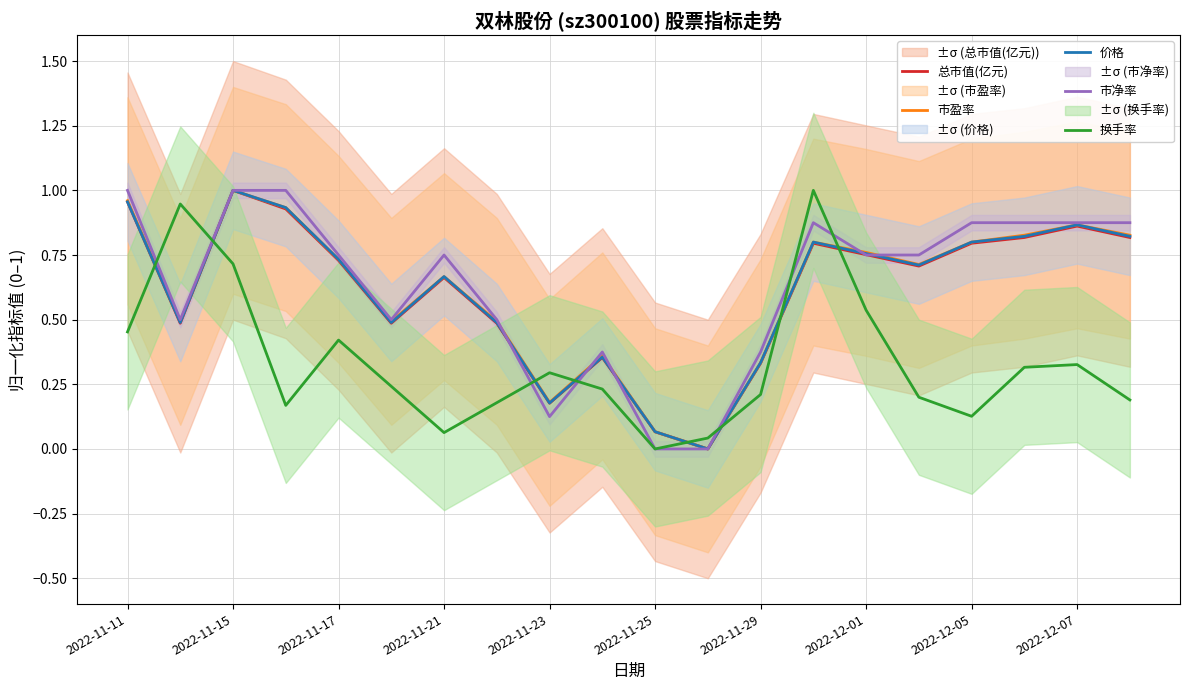

Which series ends up on top after the final intersection of 市盈率 and 换手率?

市盈率